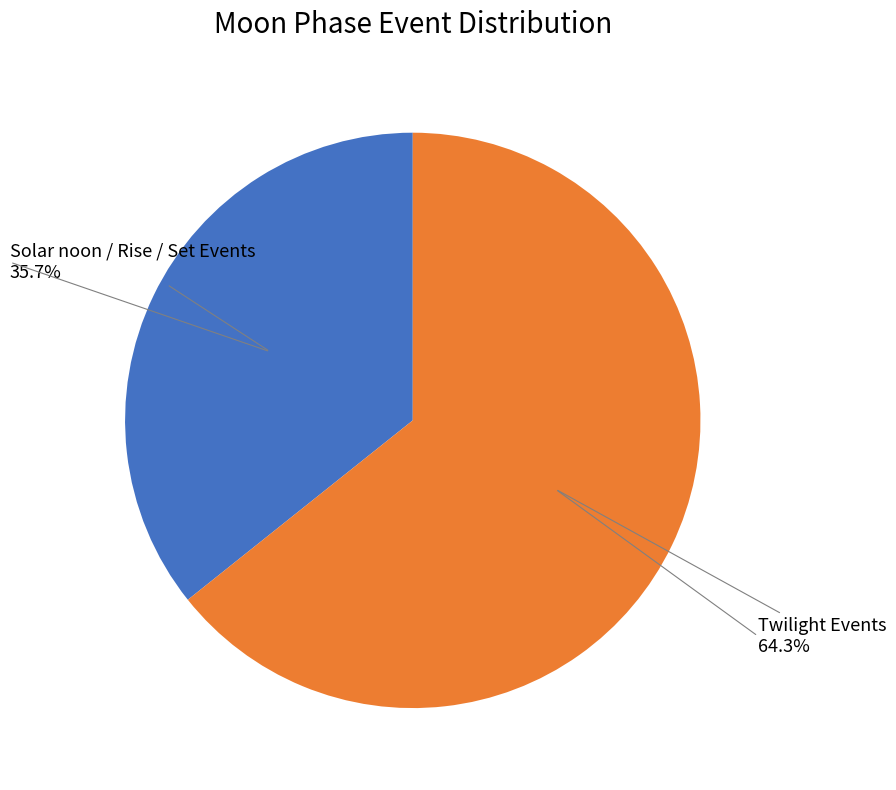

Count the number of slices in the pie.

2